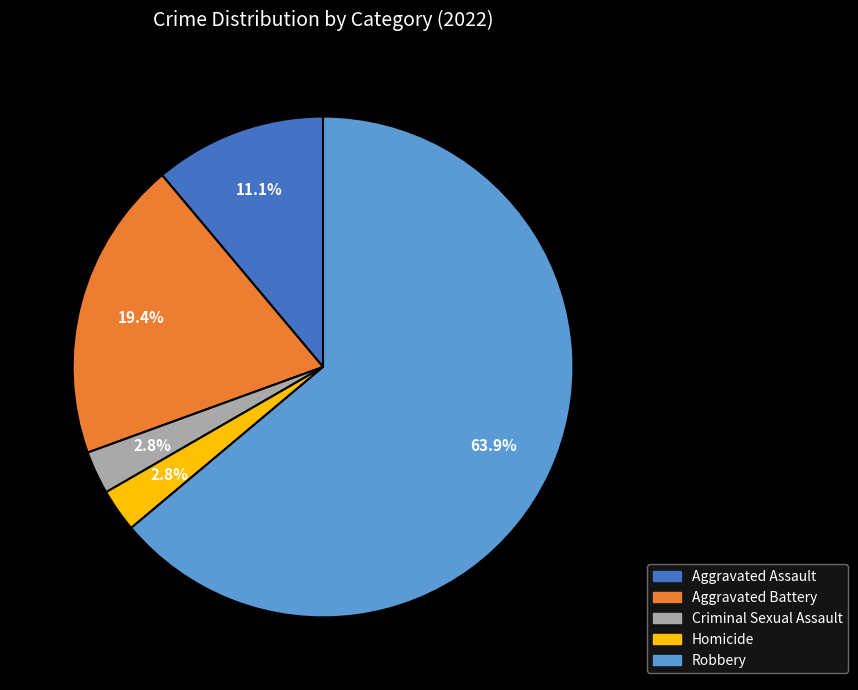

Count the number of slices in the pie.

5